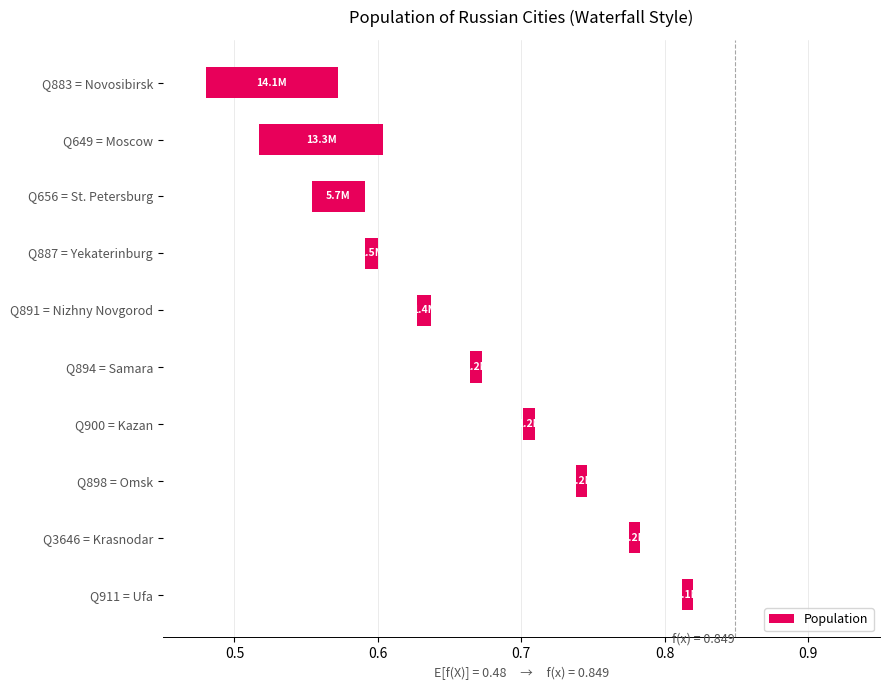

Is it true that the value at Q911 = Ufa is 0.0?

False